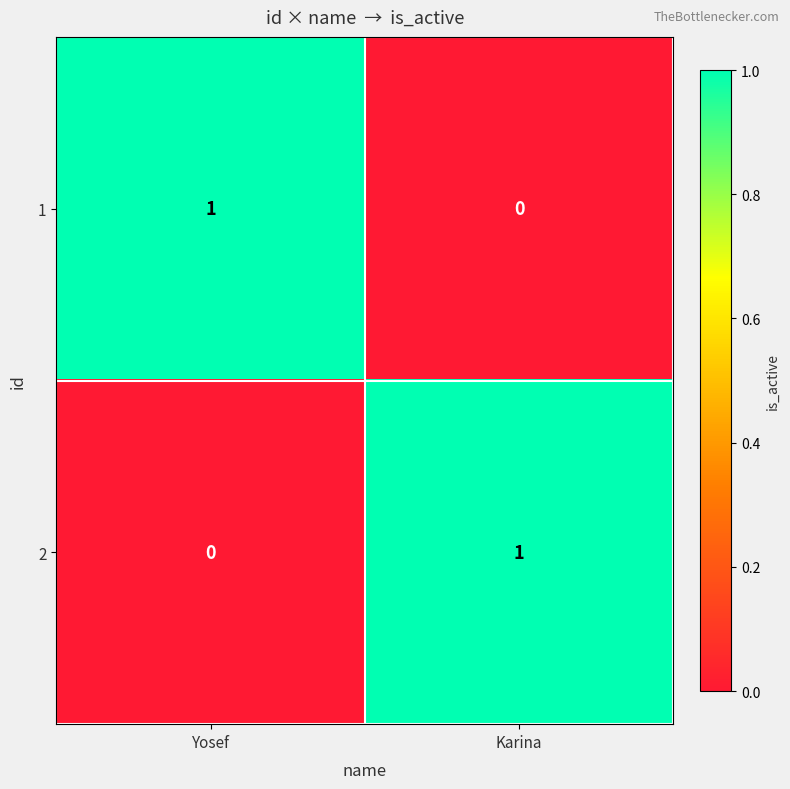

Where is 2 nearest to the value 0?

Yosef